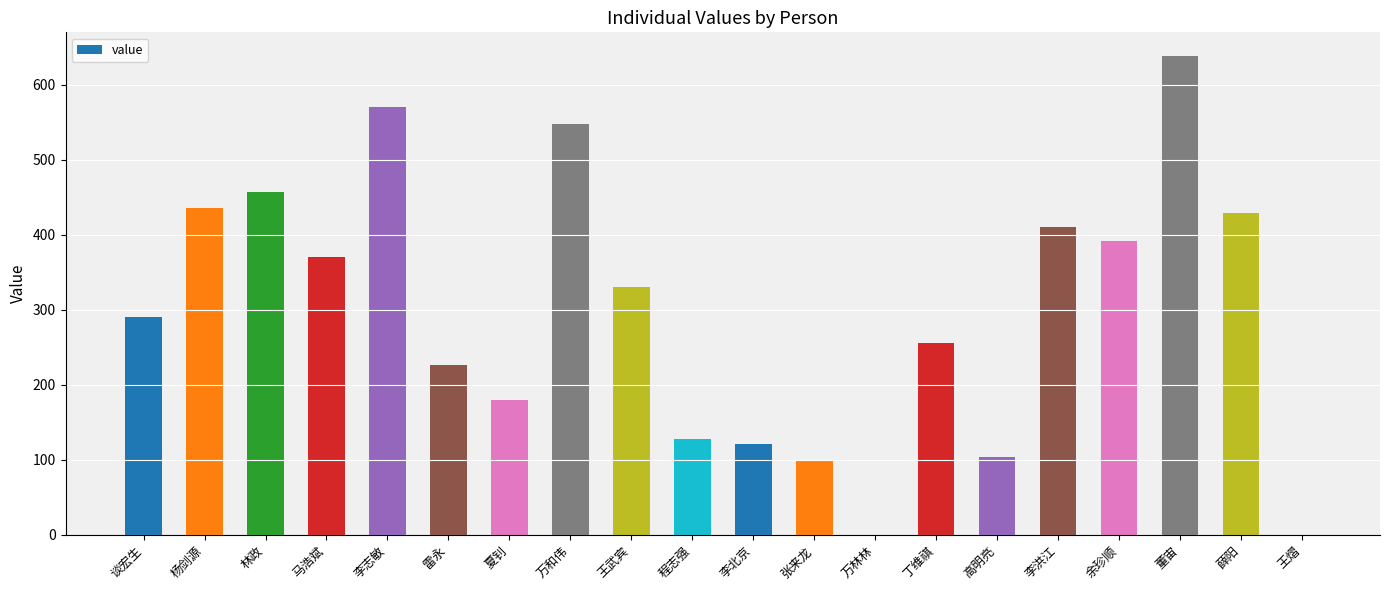

Which label corresponds to the largest value in the chart?

董宙